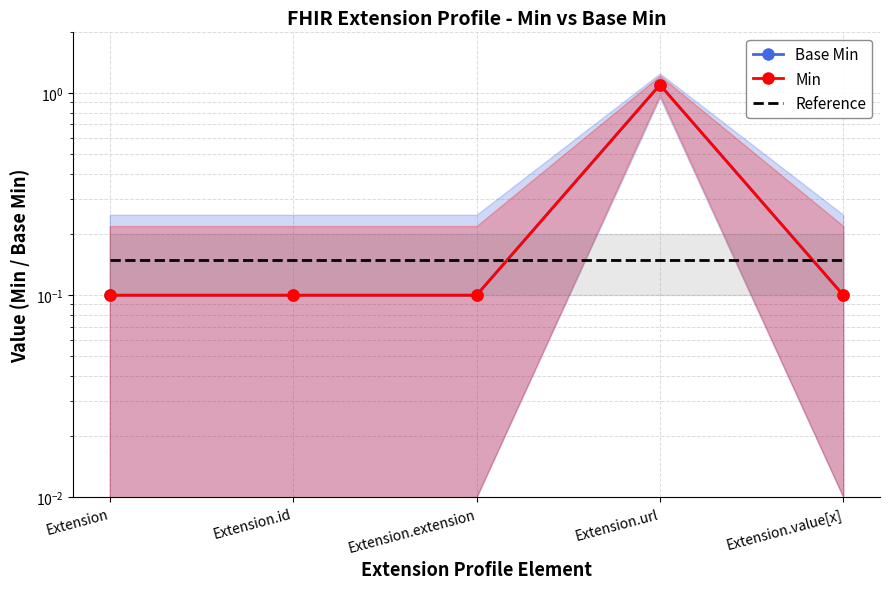

How many intersections are there between Min and Reference?

2